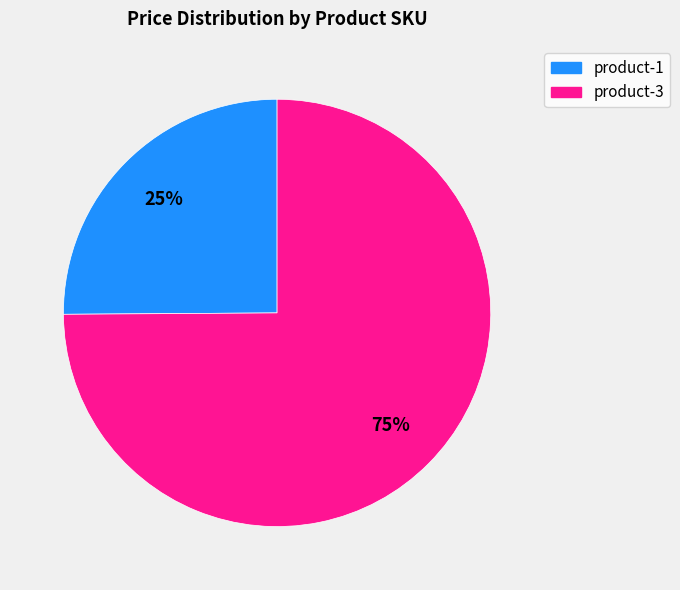

What percentage is the product-1 slice, to the nearest percent?

25%